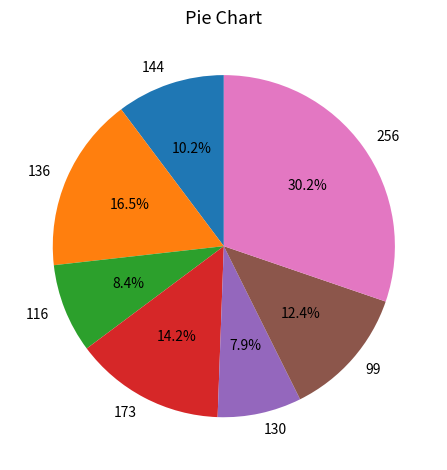

Is it true that 130 is 17% of the pie?

False